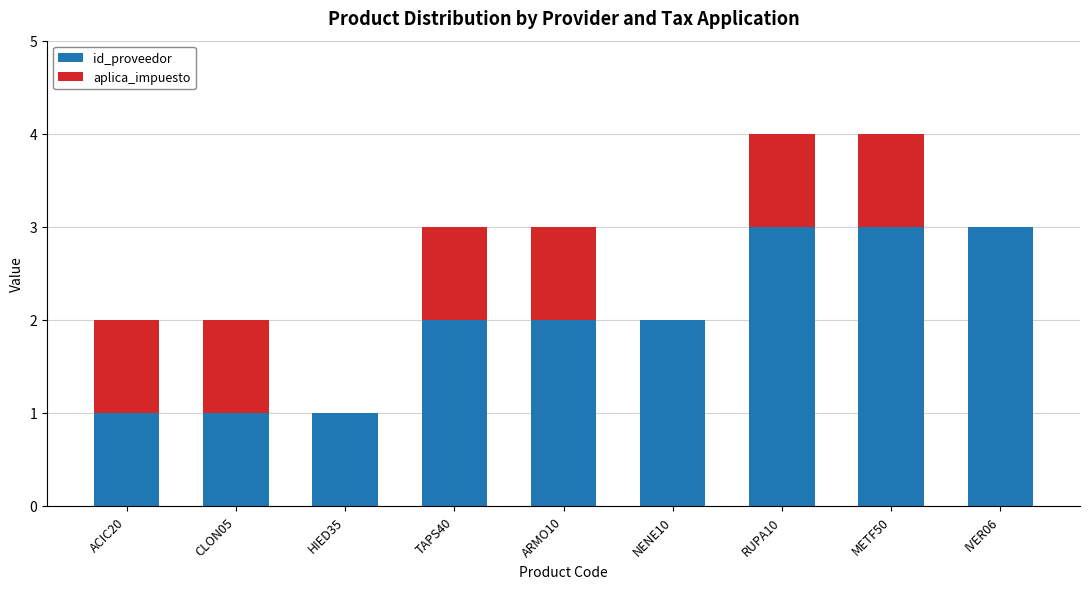

What is the total value across all series at IVER06?

3